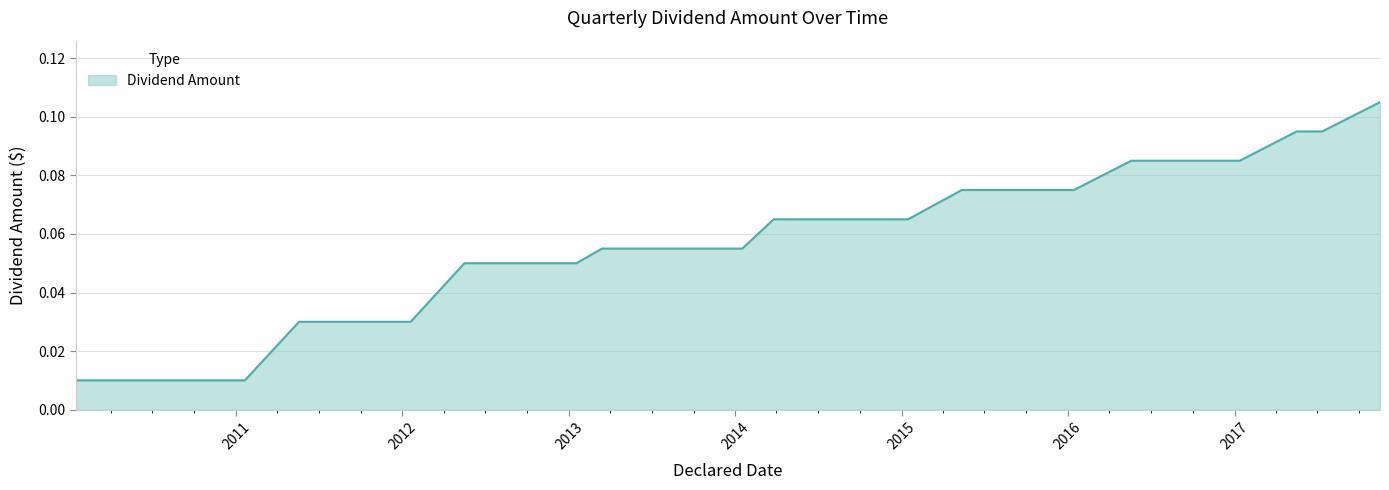

What is the maximum value shown in the chart?

0.1